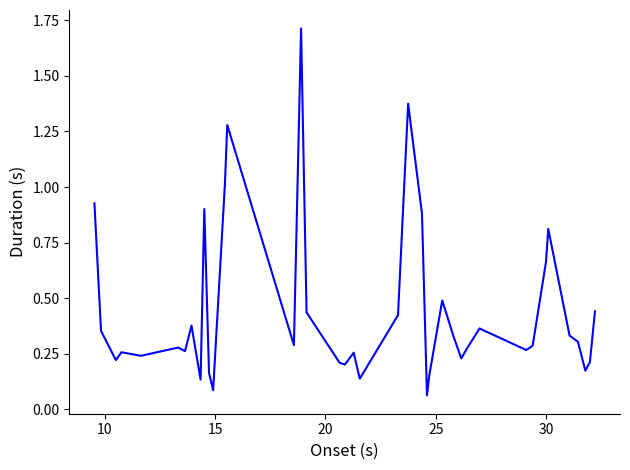

What is the difference between the maximum and minimum values?

1.7